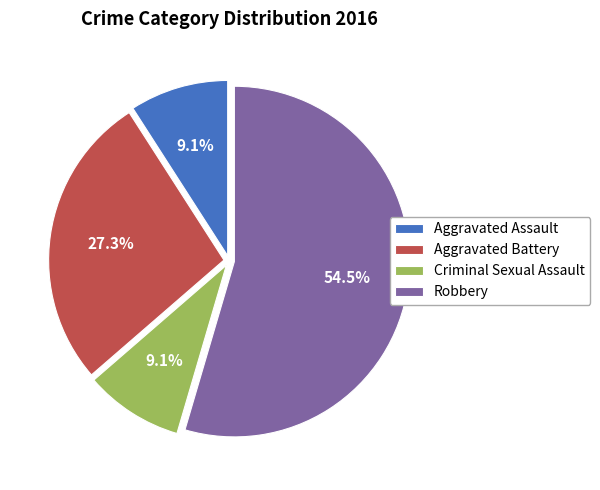

How many segments does this pie chart have?

4